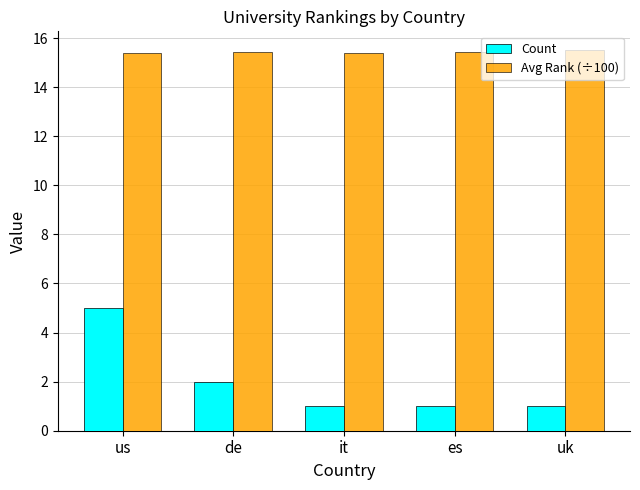

What is the total value across all series at uk?

16.5